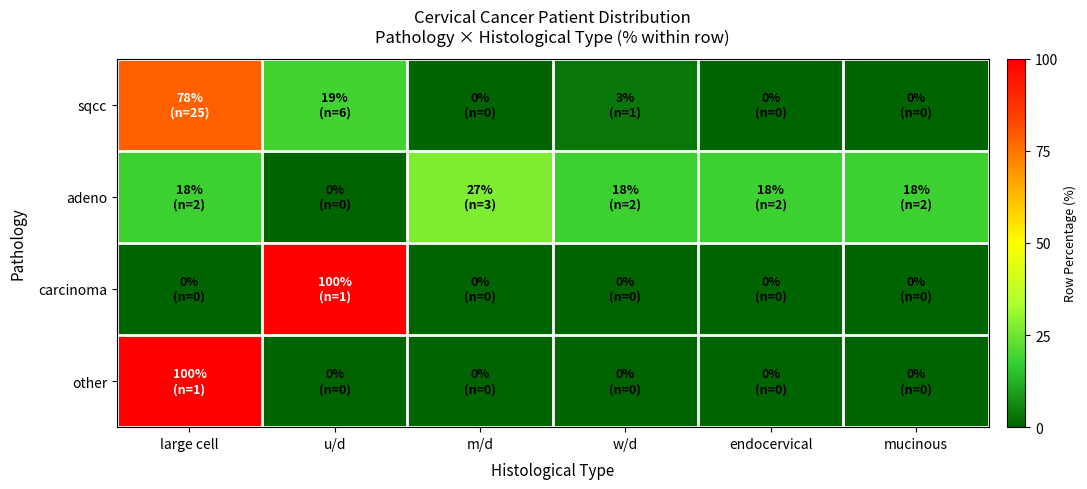

What is the difference between the highest and lowest values at endocervical?

18.2